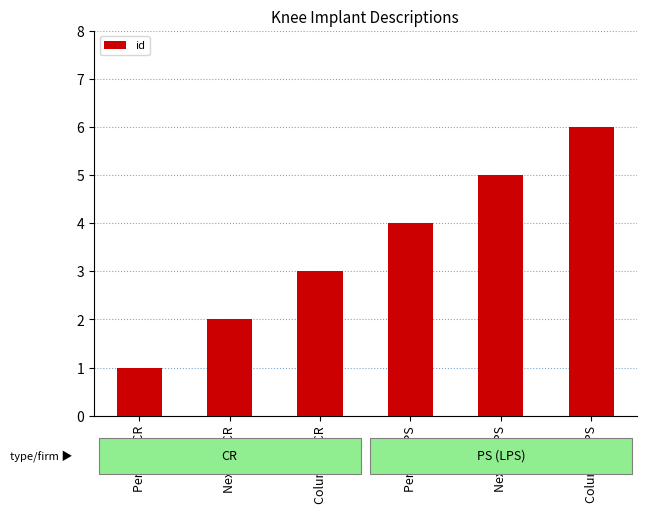

Which label corresponds to the smallest value in the chart?

Persona CR